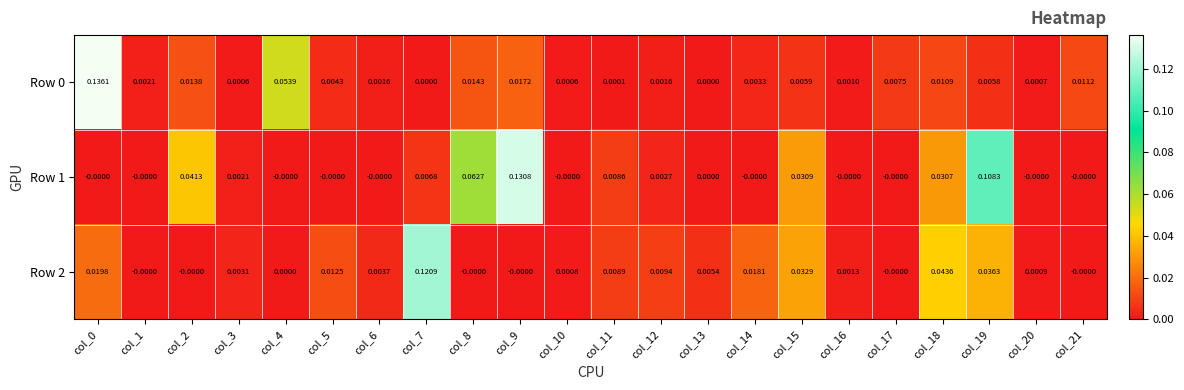

Count the number of data series in this chart.

3